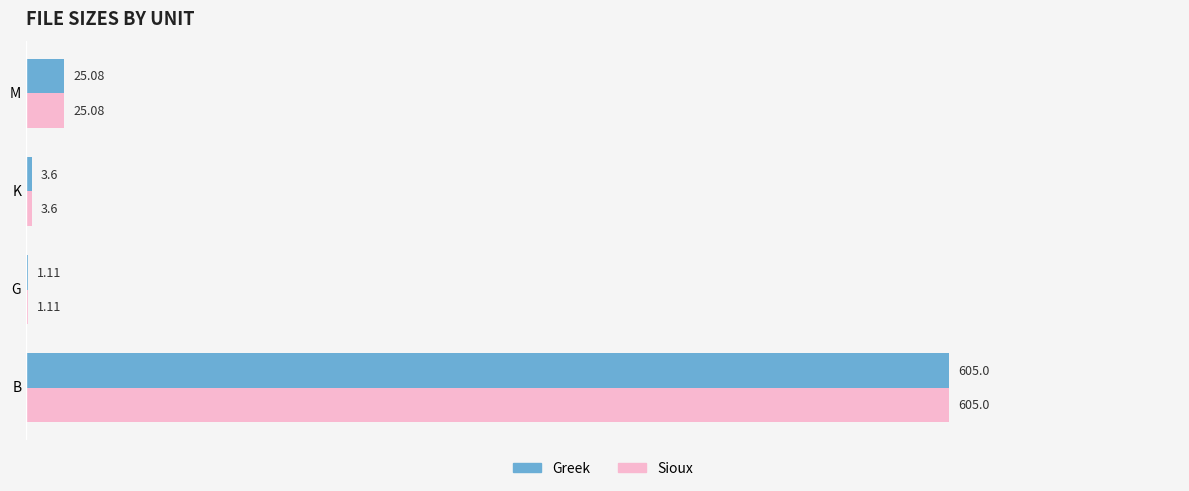

How many categories are shown in the chart?

4